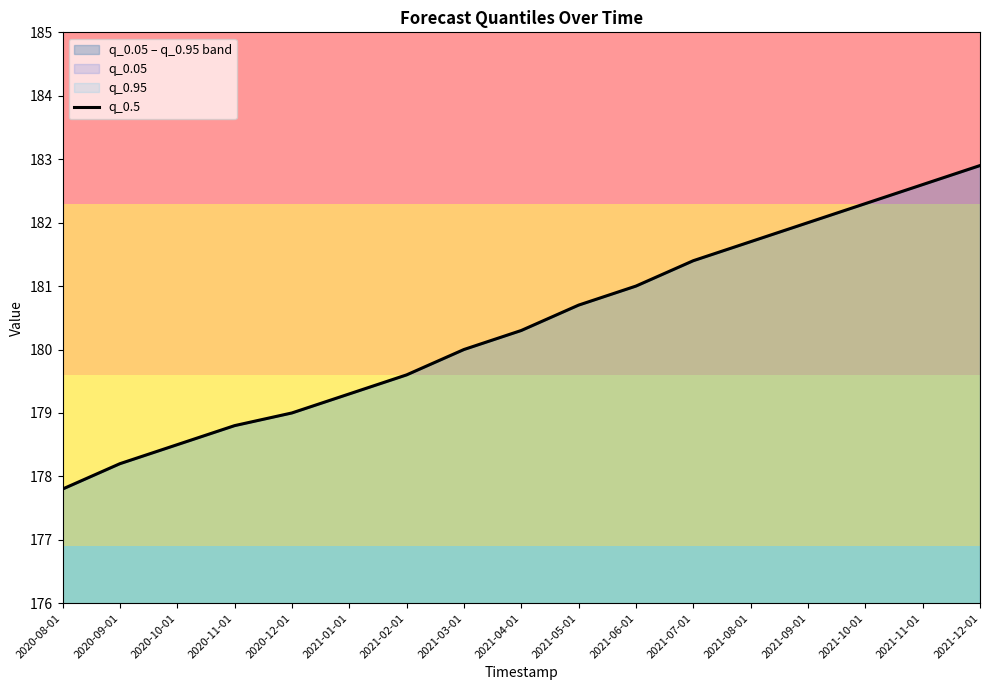

Reading left to right, transcribe all the data shown in this chart.

177.8	178.2	178.5	178.8	179.0	179.3	179.6	180.0	180.3	180.7	181.0	181.4	181.7	182.0	182.3	182.6	182.9